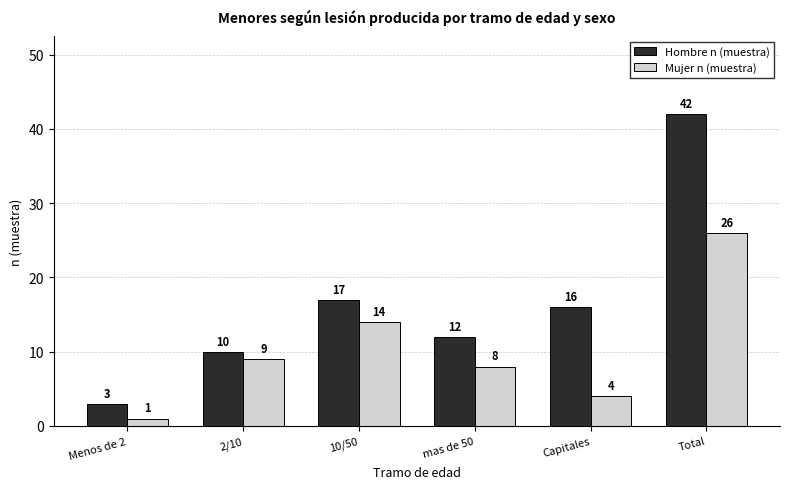

Rank the series by their maximum value, from lowest to highest.

Mujer n (muestra), Hombre n (muestra)